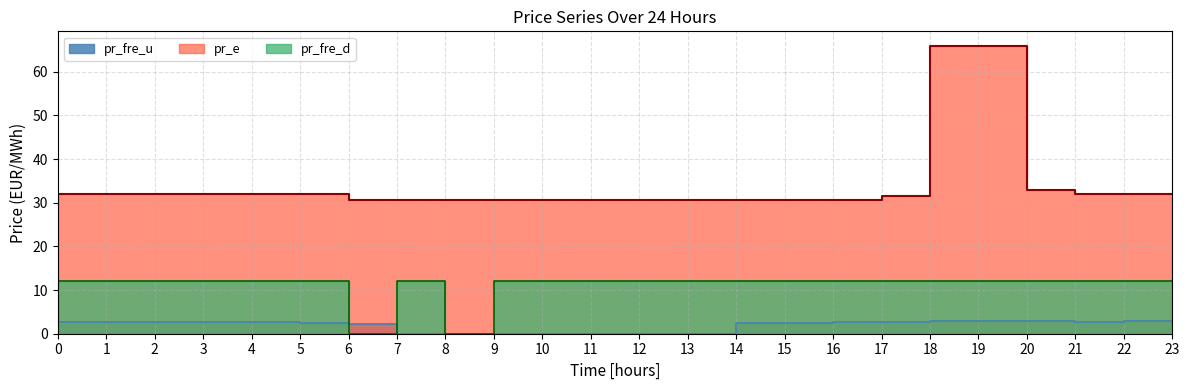

Reading left to right, extract all data points from this chart.

pr_fre_u: 2.7	2.7	2.7	2.7	2.7	2.5	2.3	0.0	0.0	0.0	0.0	0.0	0.0	0.0	2.5	2.5	2.7	2.7	2.9	2.9	2.9	2.7	2.8	2.8
pr_e: 32.0	32.0	32.0	32.0	32.0	32.0	30.6	30.6	30.6	30.6	30.6	30.6	30.6	30.6	30.6	30.6	30.6	31.6	66.0	65.9	32.8	32.0	32.0	32.0
pr_fre_d: 12.0	12.0	12.0	12.0	12.0	12.0	0.0	12.0	0.0	12.0	12.0	12.0	12.0	12.0	12.0	12.0	12.0	12.0	12.0	12.0	12.0	12.0	12.0	12.0